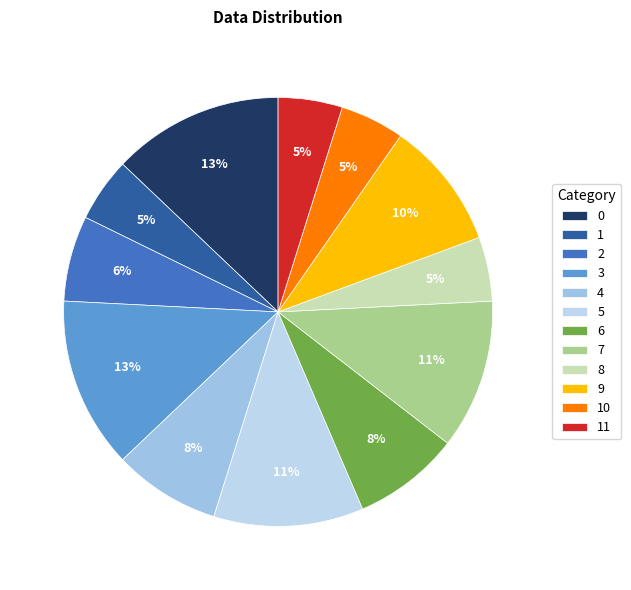

To the nearest percent, what is the average slice percentage?

8%